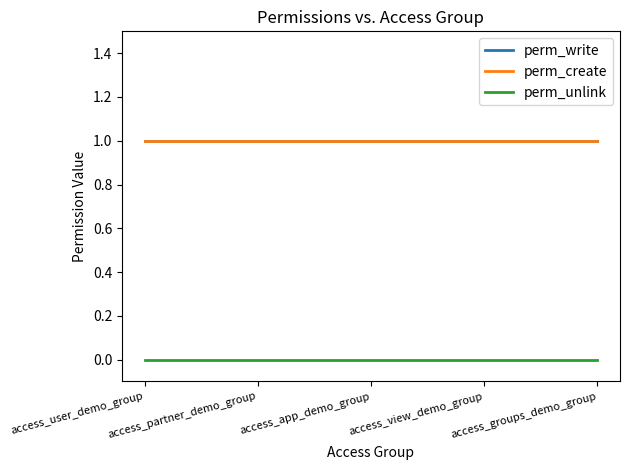

How many lines are shown in the chart?

3